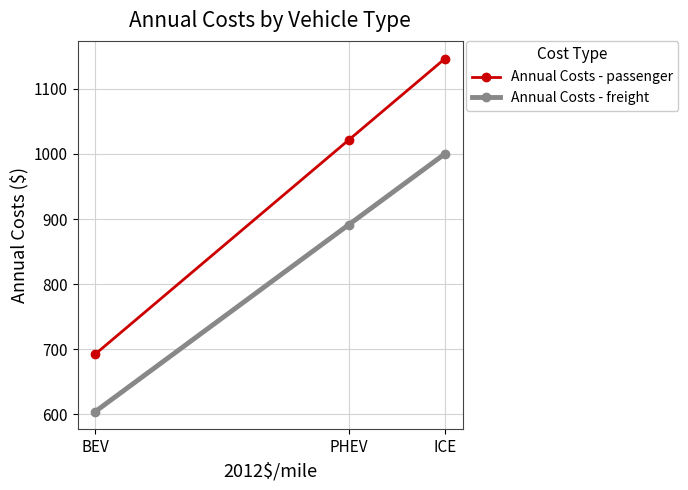

The value of Annual Costs - freight at BEV is 986.9. True or false?

False